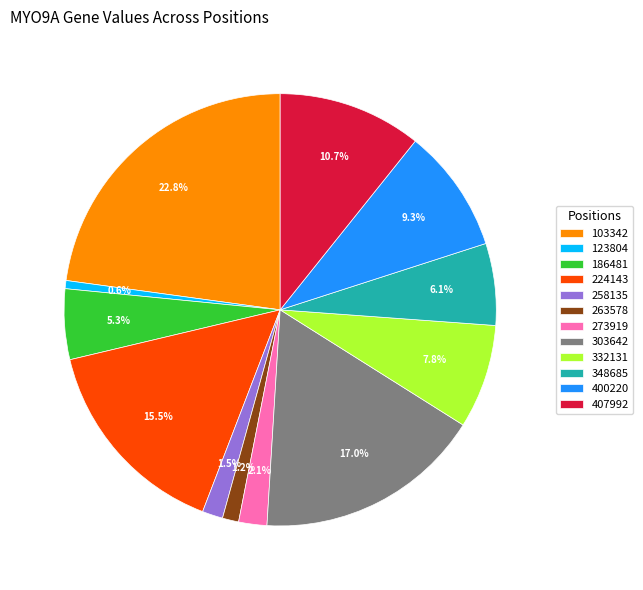

Combined, do 407992 and 273919 account for over 50%?

No